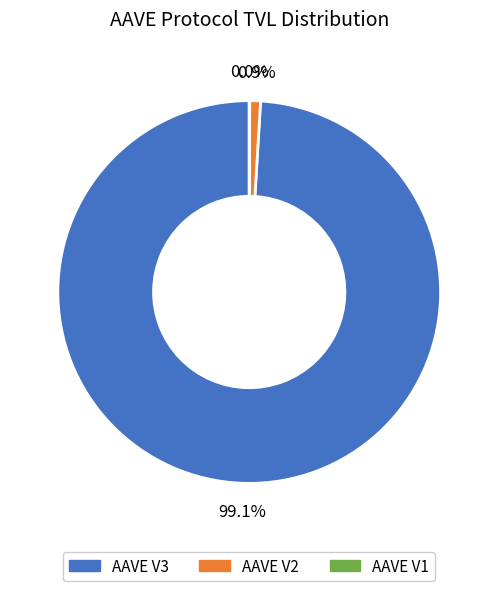

Which category has the biggest portion of the pie?

AAVE V3